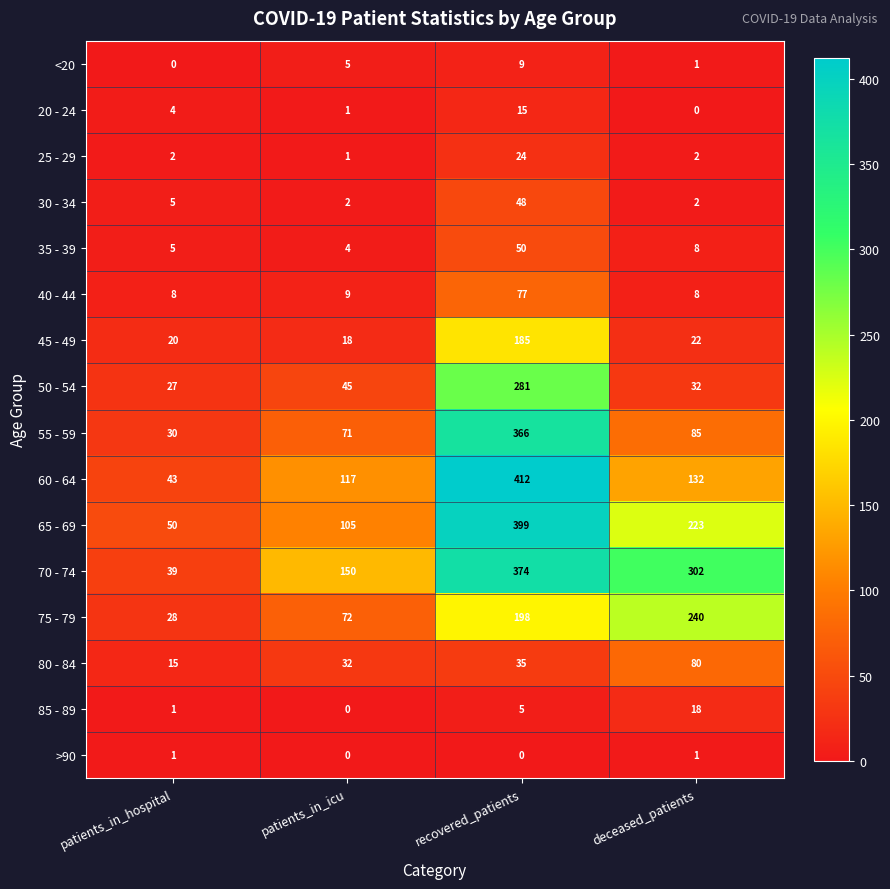

At recovered_patients, list the series in order from smallest to largest.

>90, 85 - 89, <20, 20 - 24, 25 - 29, 80 - 84, 30 - 34, 35 - 39, 40 - 44, 45 - 49, 75 - 79, 50 - 54, 55 - 59, 70 - 74, 65 - 69, 60 - 64